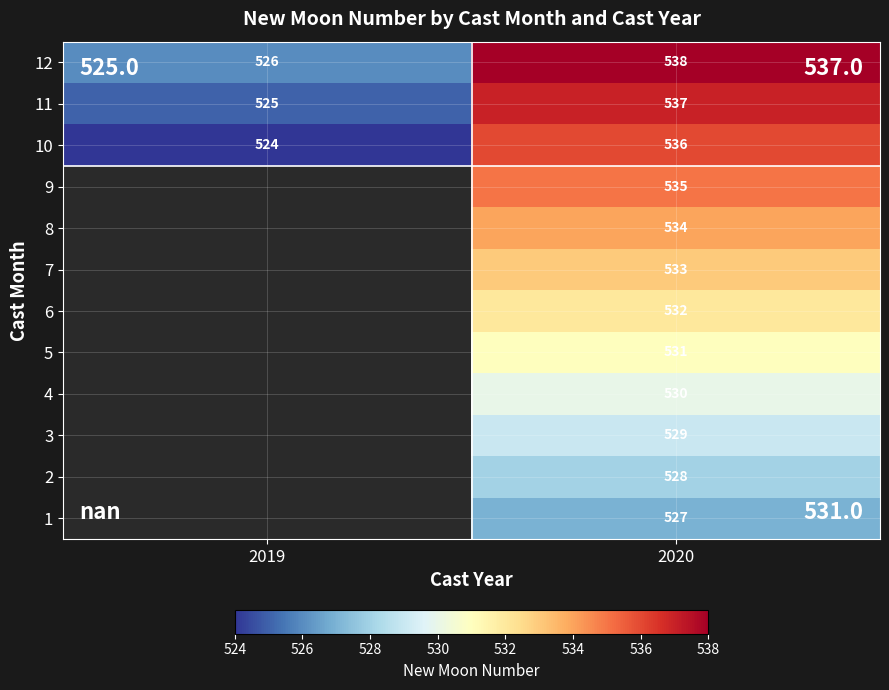

What is the difference between the highest and lowest values at 2020?

11